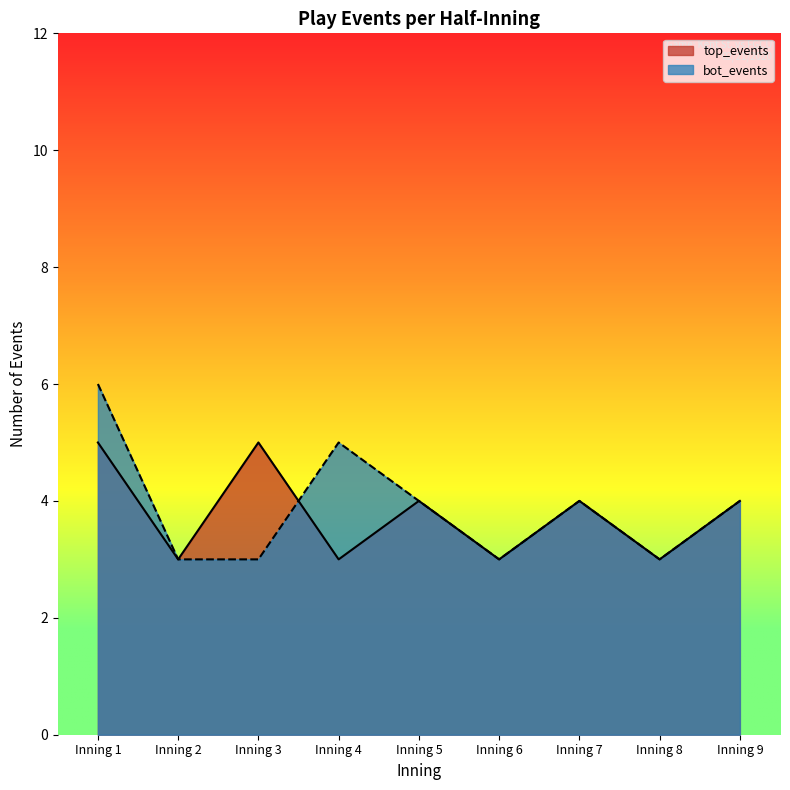

What is the difference between the maximum and second lowest values in the bot_events series?

3